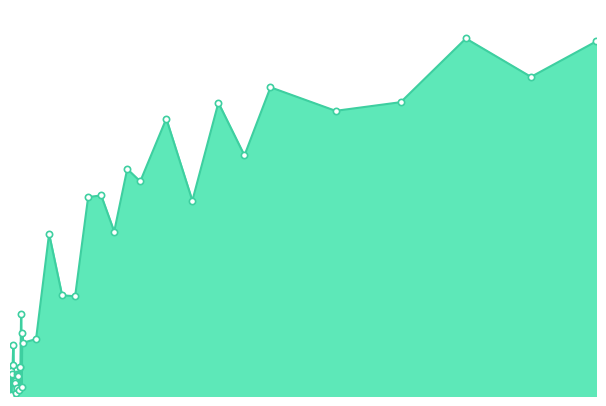

True or false: the data has more than 1 interior local peaks.

True